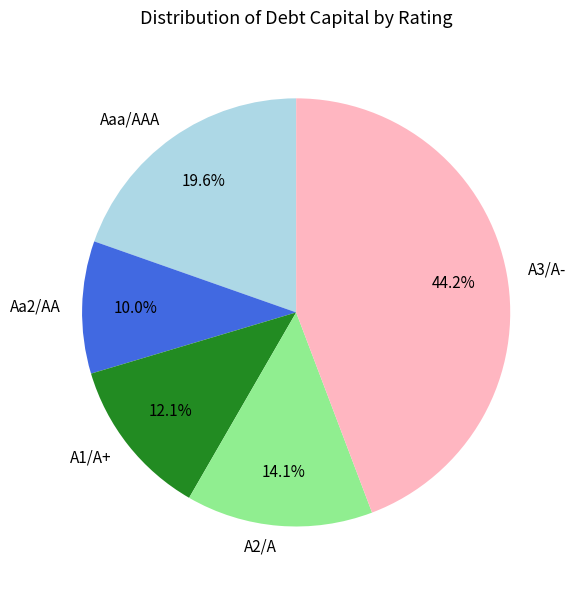

What percentage is the A3/A- slice, to the nearest percent?

44%